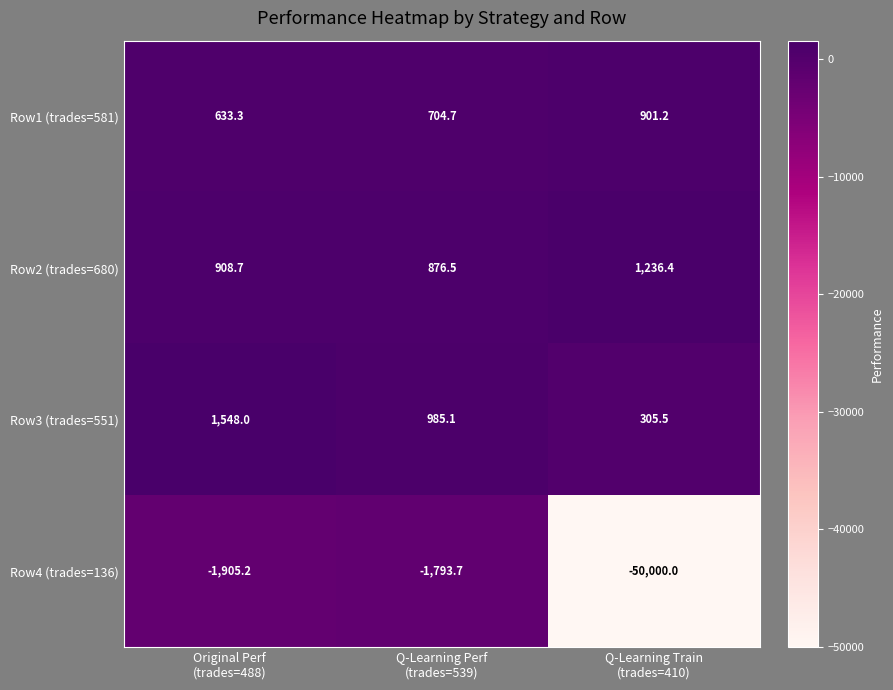

What is the difference between the second highest and minimum values in the Row1 (trades=581) series?

71.4